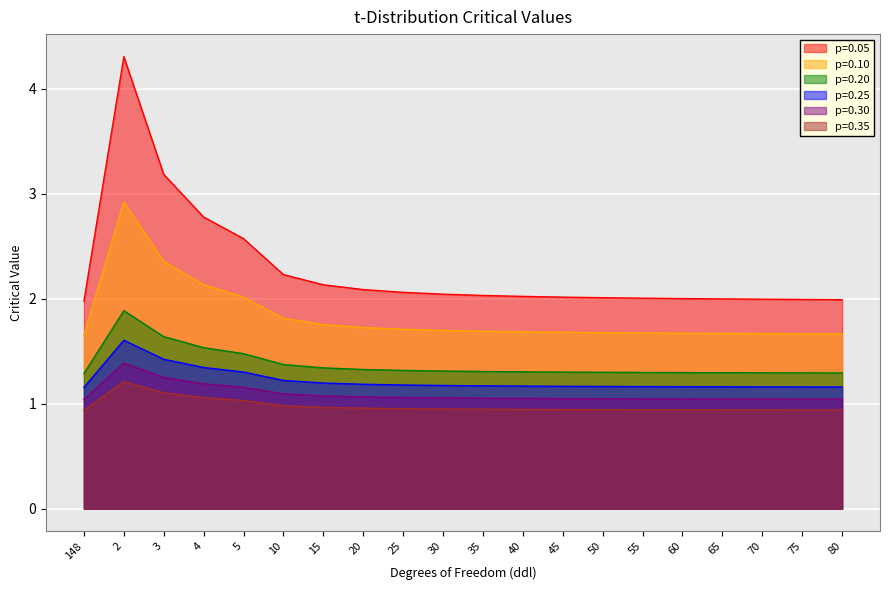

The p=0.05 series shows 1.2 at 50. True or false?

False